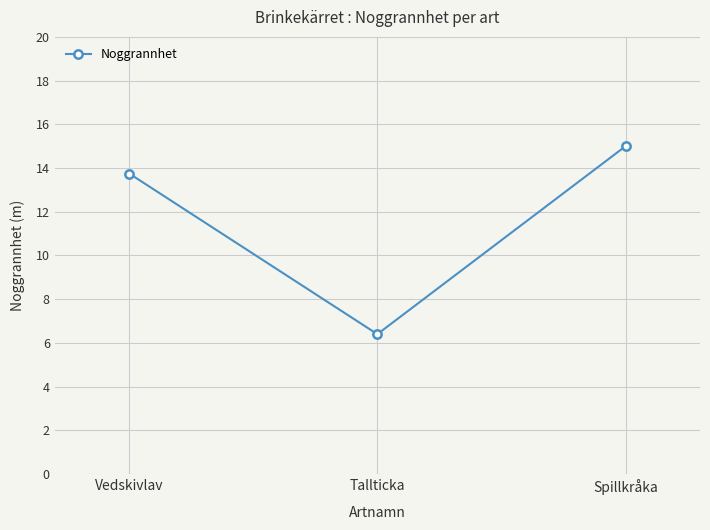

How many lines are shown in the chart?

1